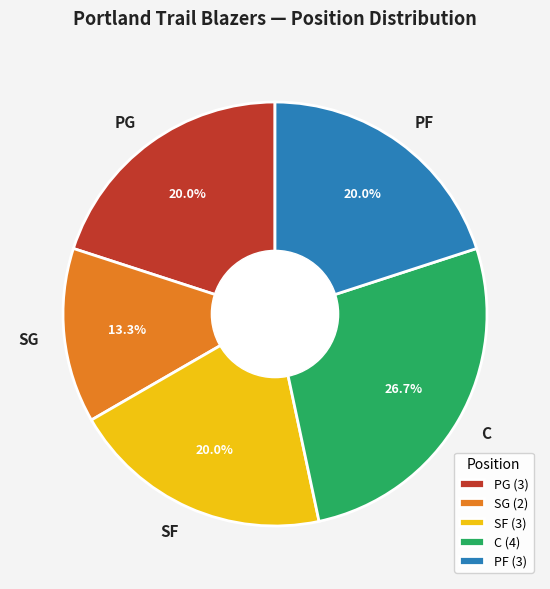

What is the largest slice in the pie chart?

C